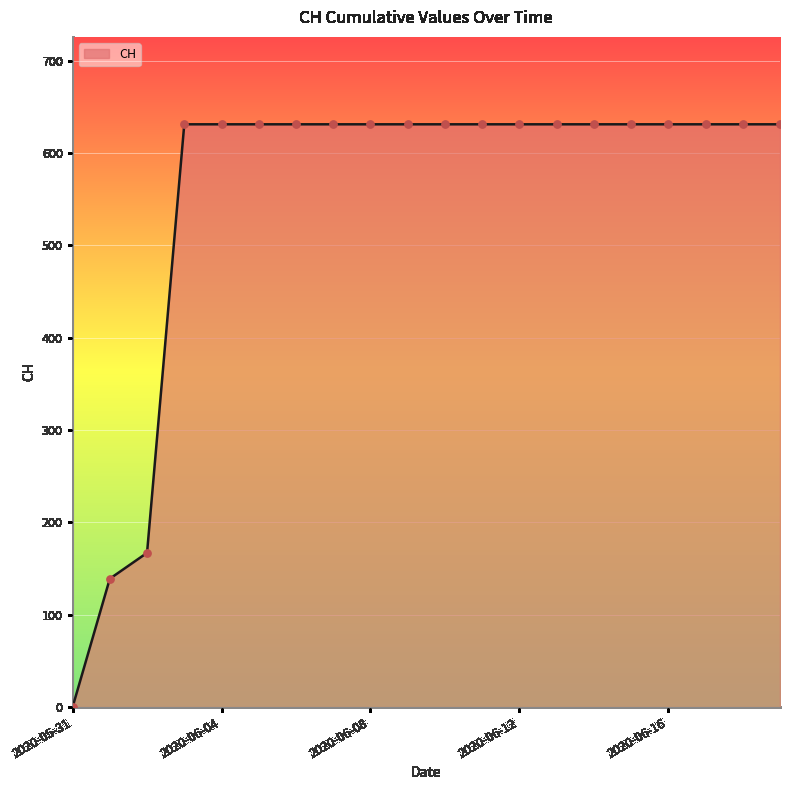

What is the maximum value shown in the chart?

631